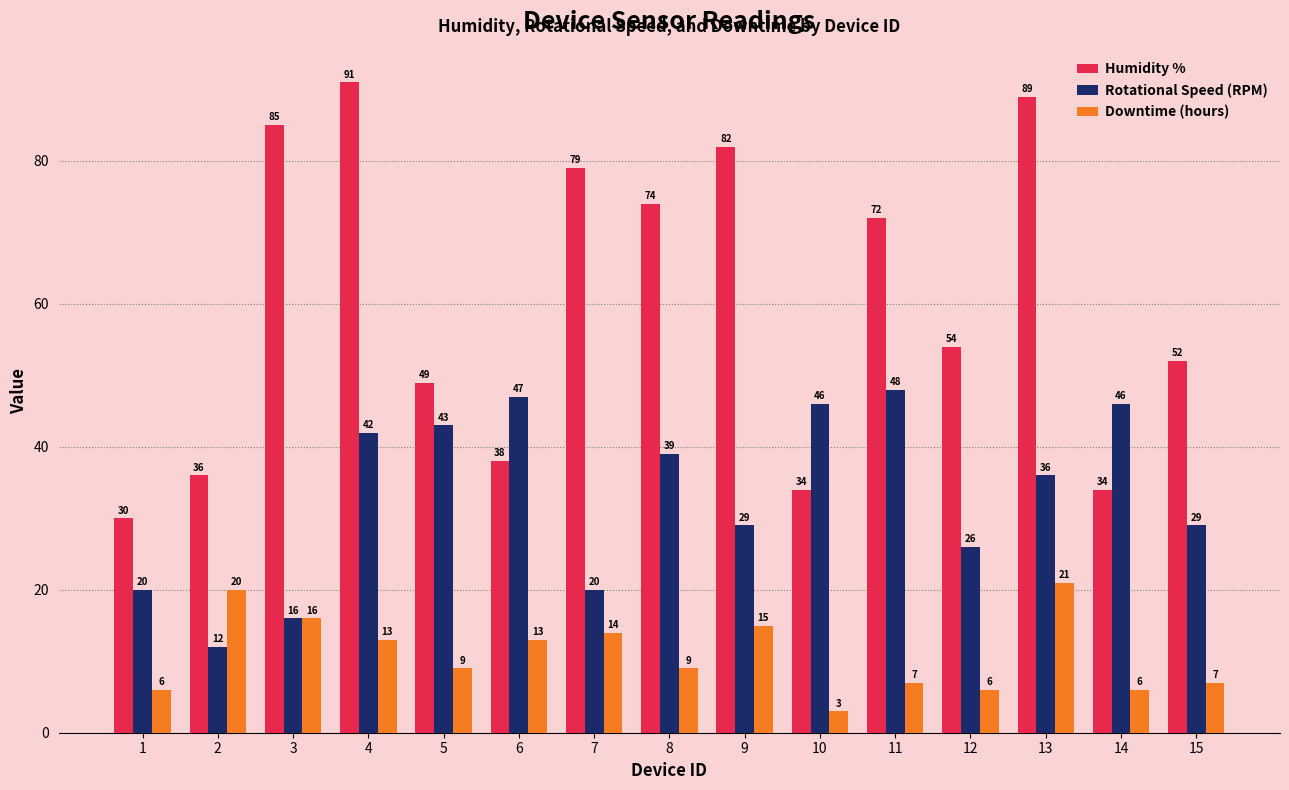

Between 9 and 14, which series saw the biggest shift?

Humidity %